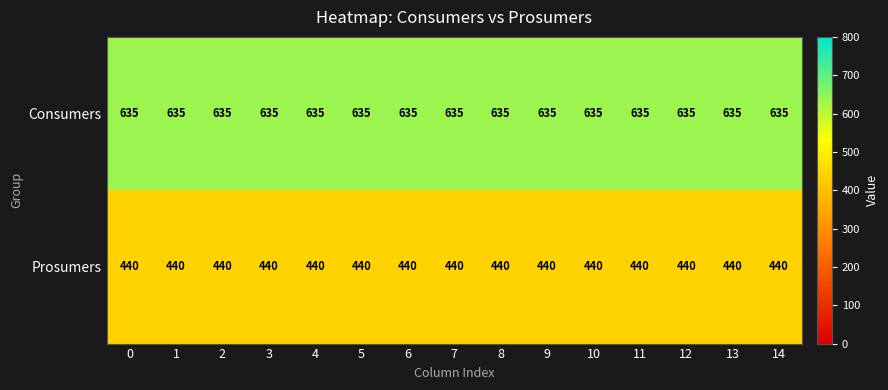

The Prosumers series shows 740 at 6. True or false?

False